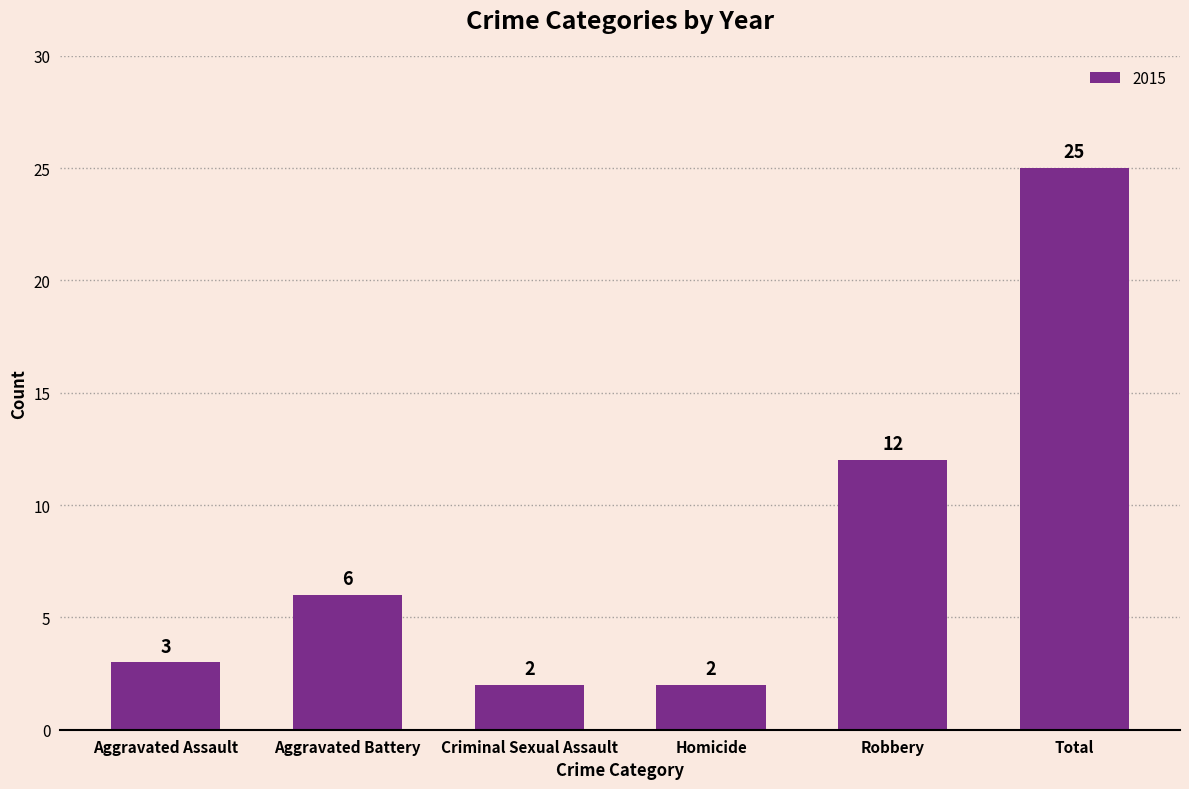

Are the bars grouped side by side (vs. stacked)?

No